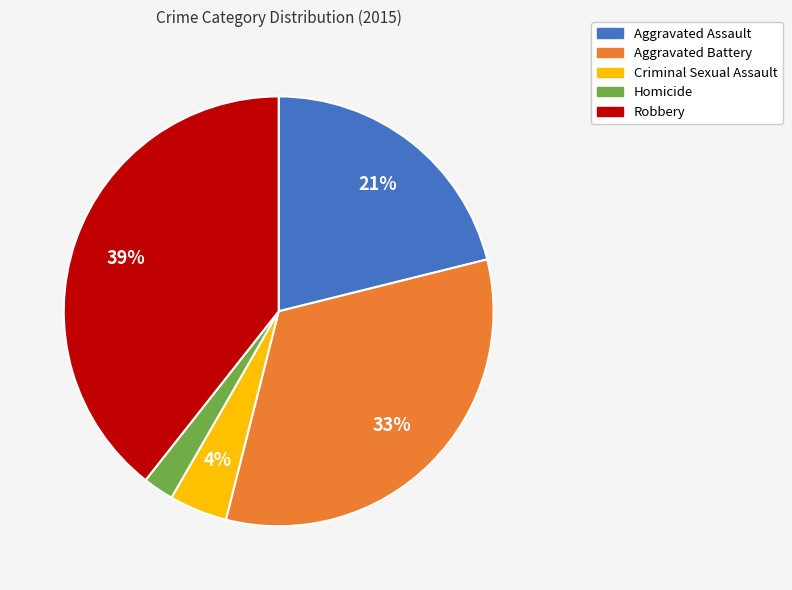

Count the number of slices in the pie.

5